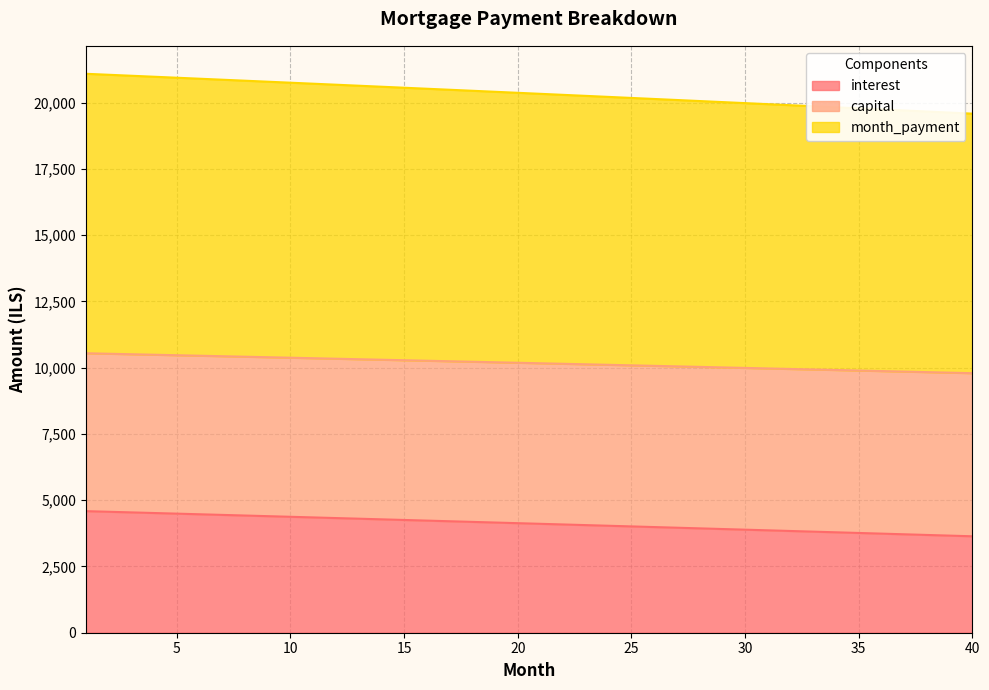

True or false: month_payment has more than 2 interior local peaks.

False